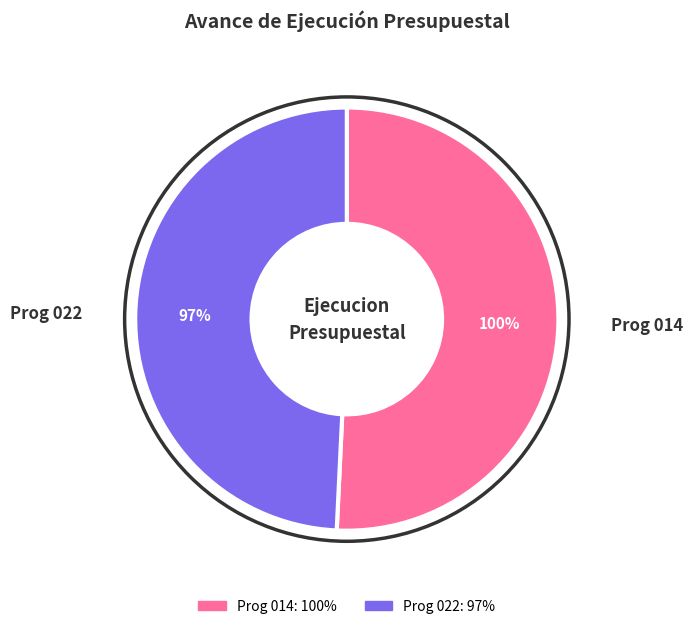

What portion of the pie excludes 014: PROMOCION Y ASISTENCIA SOCIAL?

49.2%